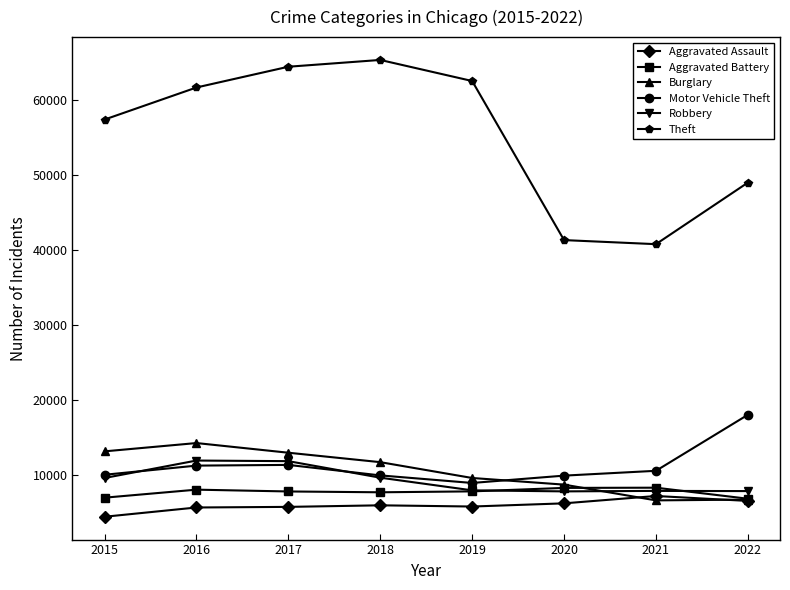

What value does the Robbery series have at 2017, to the nearest 100?

11900